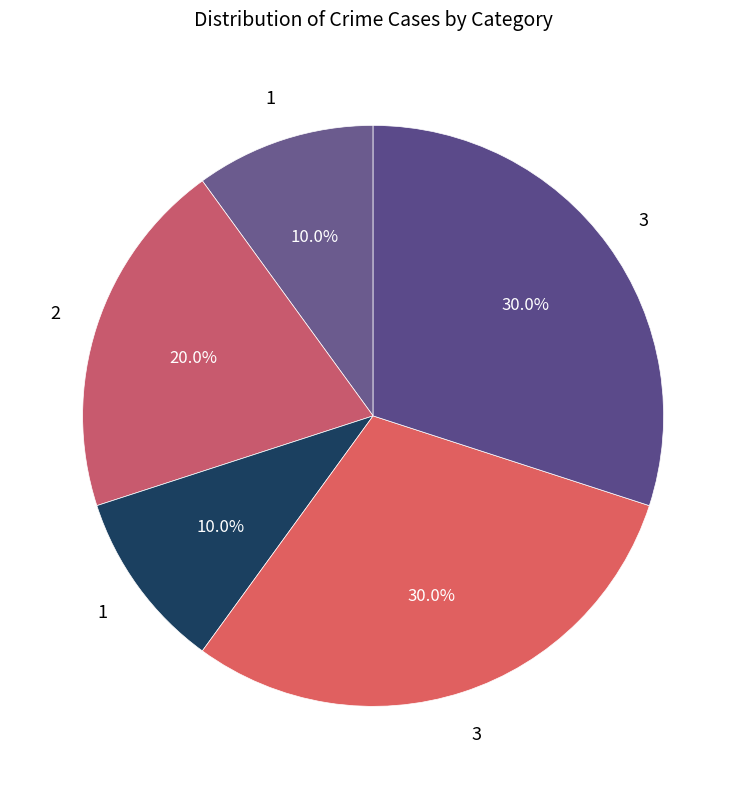

How many segments does this pie chart have?

5